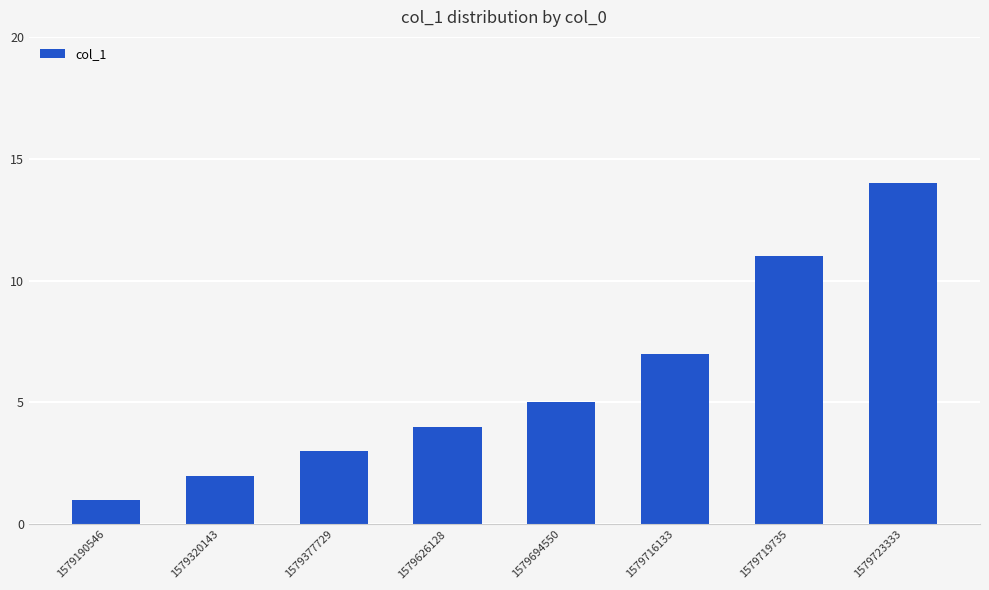

The value at 1579320143 is 0. True or false?

False